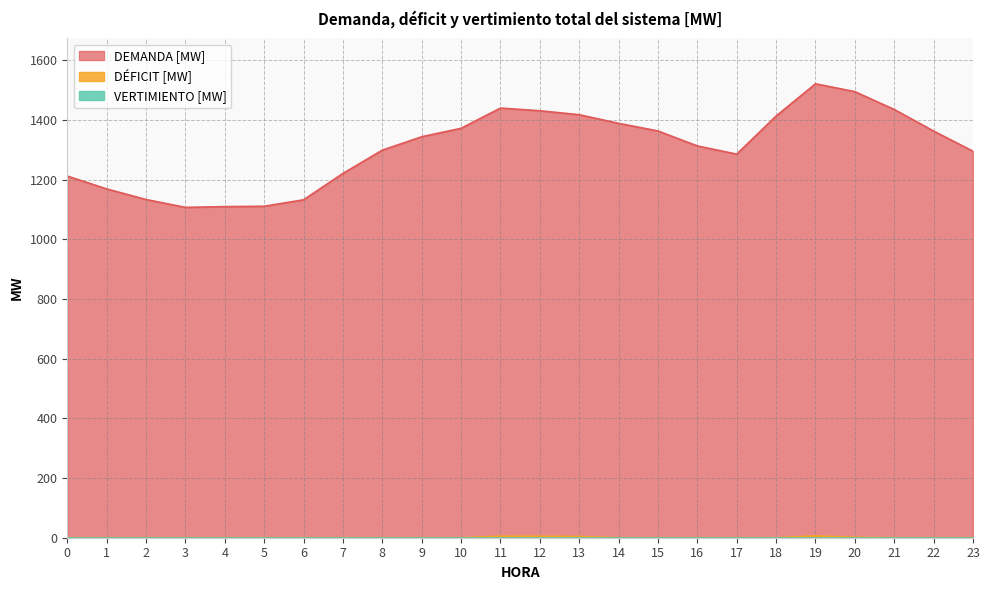

Which series has the largest total across all categories?

DEMANDA [MW]